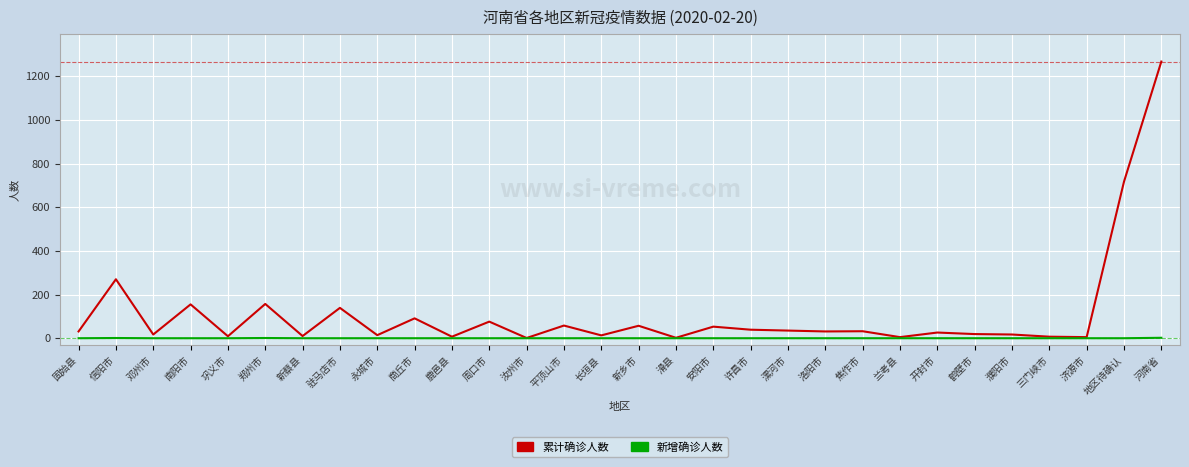

What is the greatest value displayed?

1267